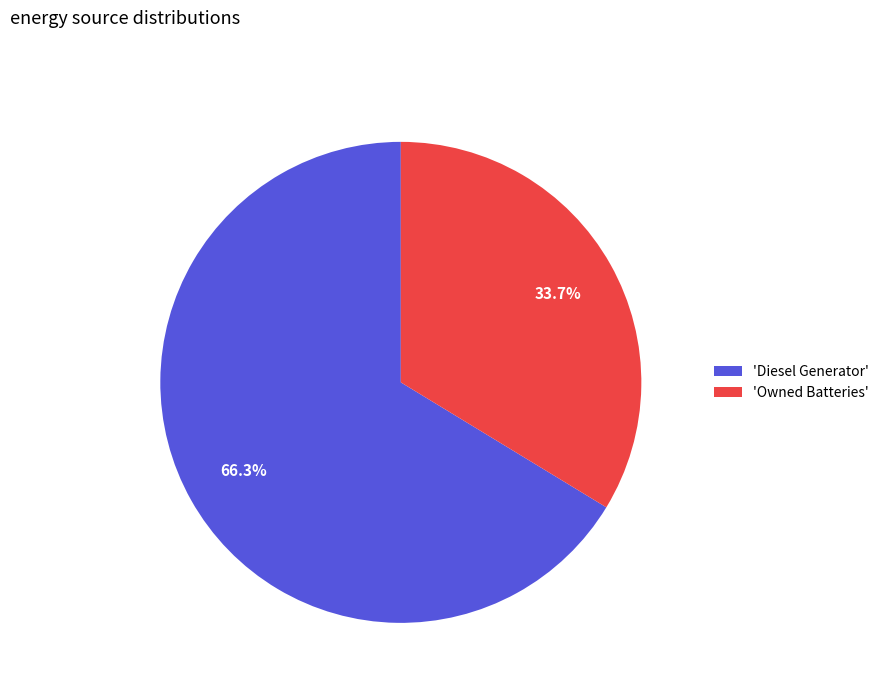

Rank the categories by value from lowest to highest.

'Owned Batteries', 'Diesel Generator'